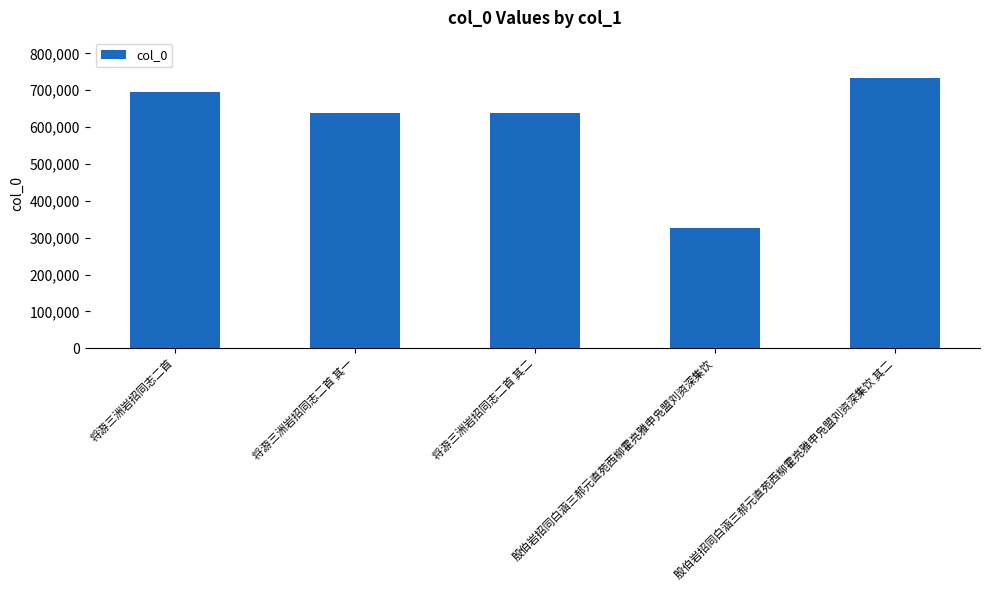

What is the difference between the maximum and minimum values?

406420